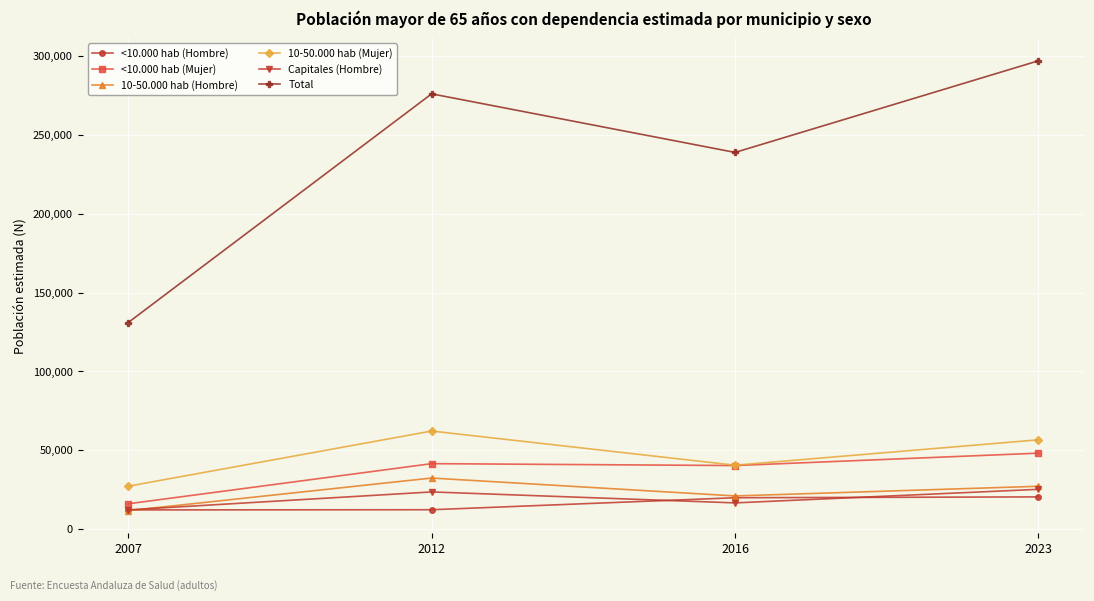

What is the approximate value of 10-50.000 hab (Mujer) at 2023, to the nearest 50?

56650